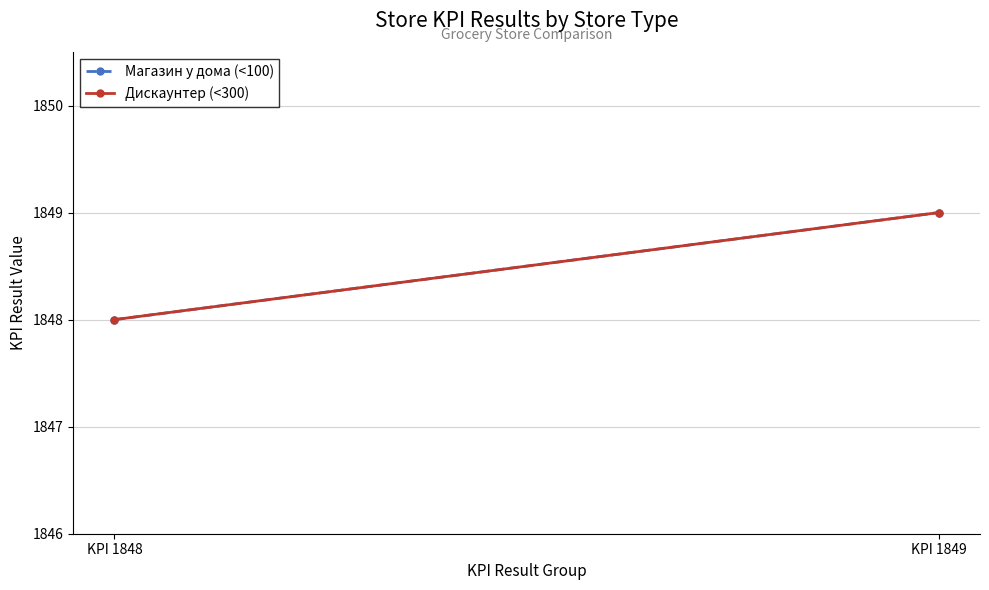

What is the difference between the maximum and minimum values in the Дискаунтер (<300) series?

1